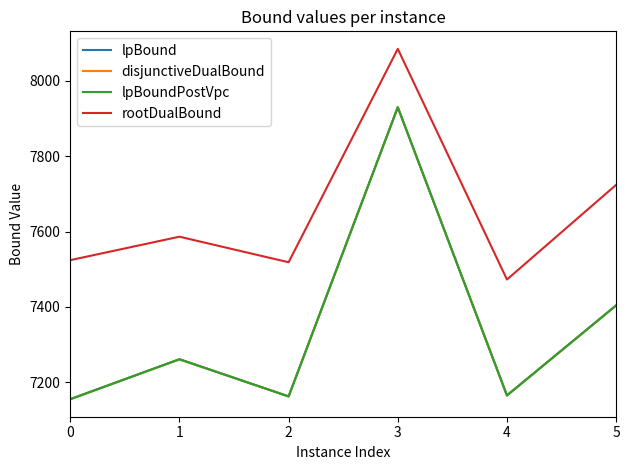

Which series has the widest spread of values?

lpBound